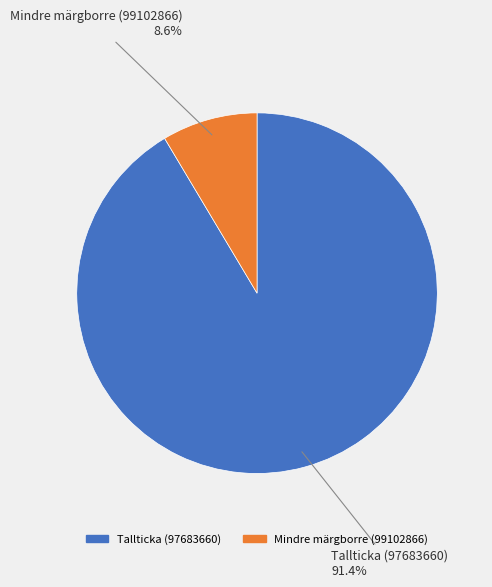

Count the number of slices in the pie.

2